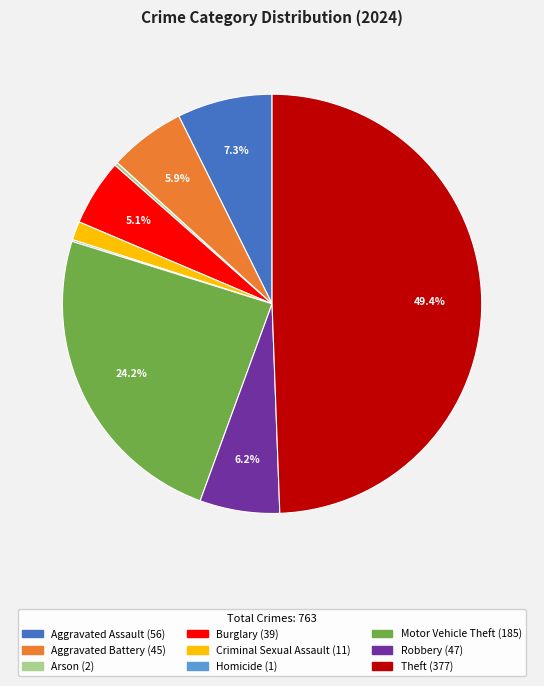

Which category has the biggest portion of the pie?

Theft